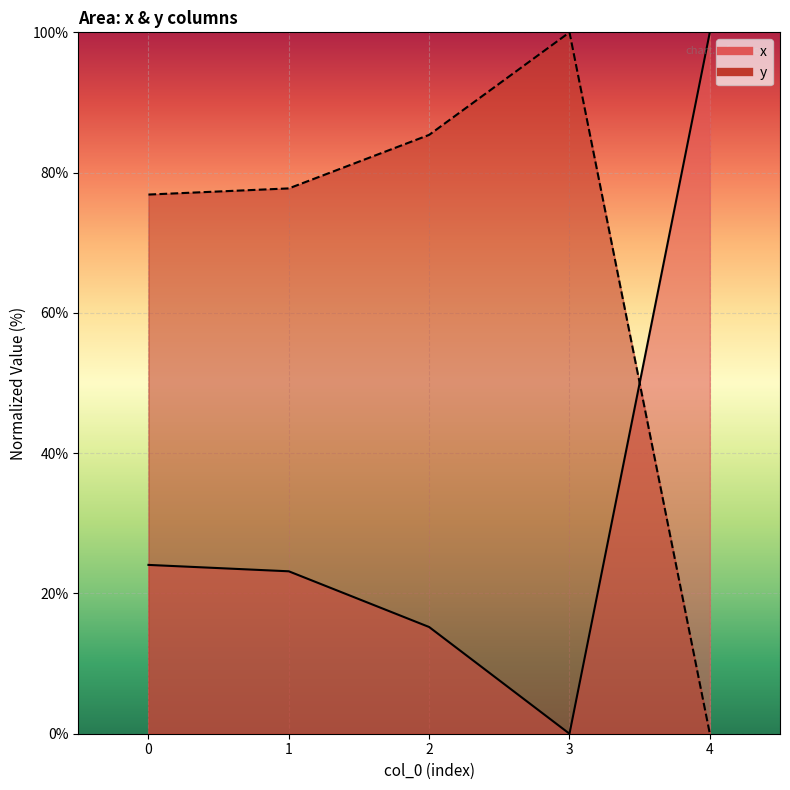

What is the value of the y point at the 1st from the left?

76.9